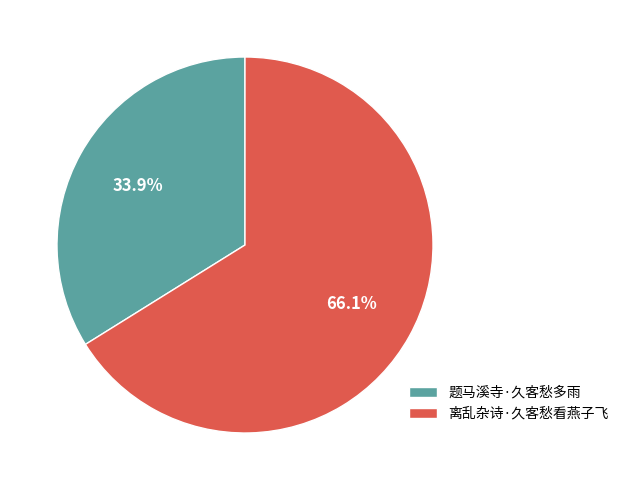

Which category accounts for the majority?

离乱杂诗·久客愁看燕子飞